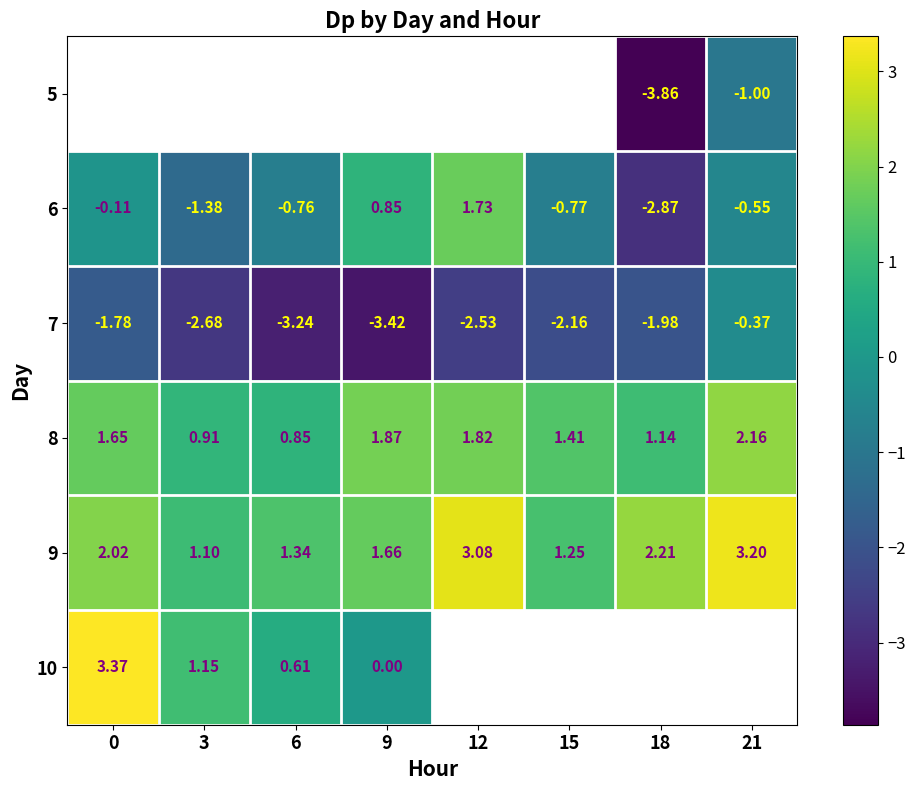

Is the value of 10 at 0 greater than the value of 8 at 18?

Yes